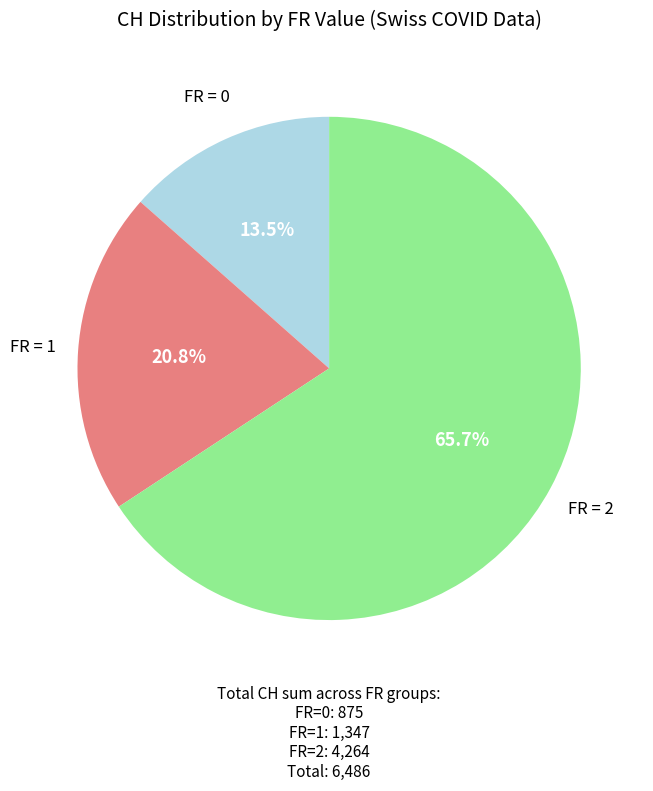

Is FR = 2 the majority of the pie?

Yes